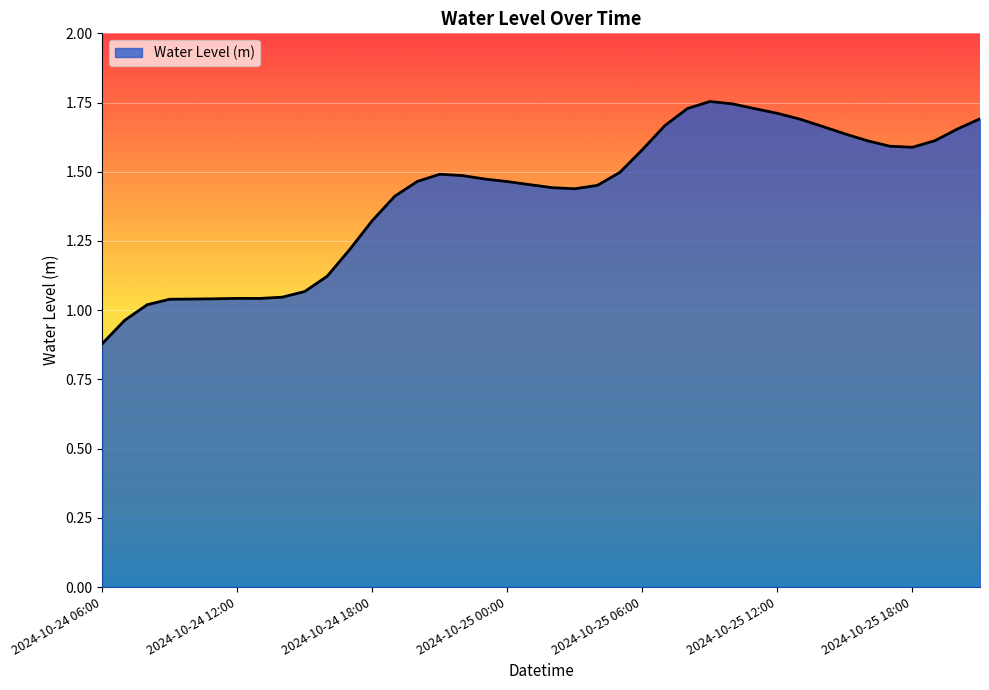

Does the chart have visible grid lines?

Yes